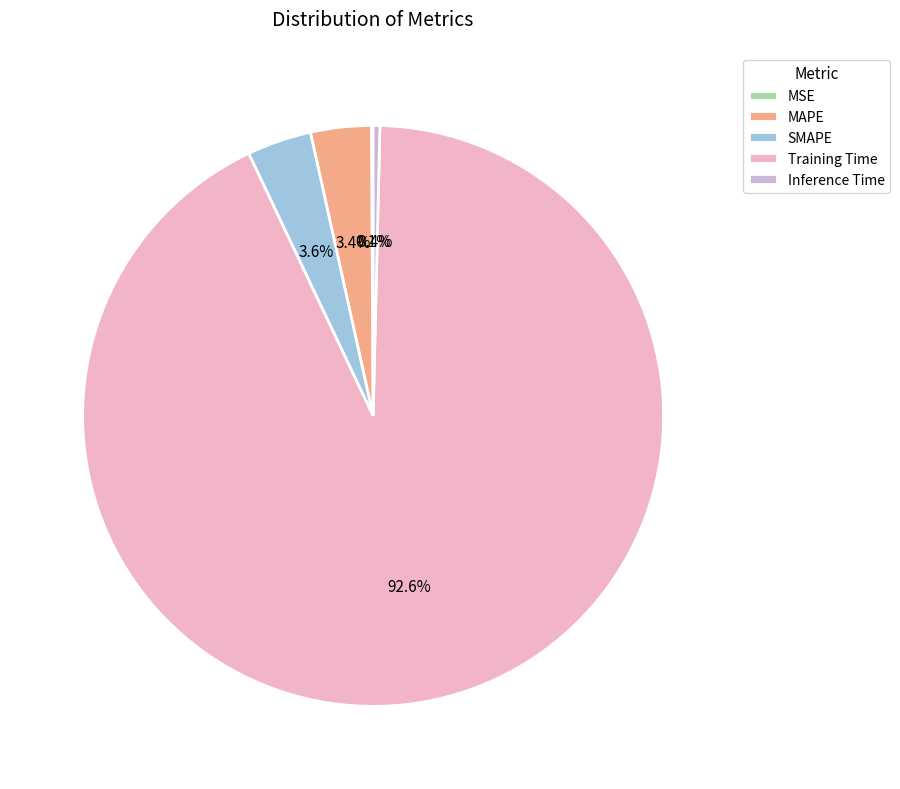

To the nearest percent, what is the combined percentage of MAPE and Training Time?

96%